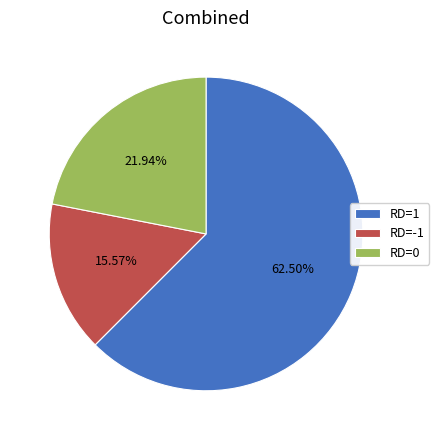

Does RD=0 represent more than half of the total?

No